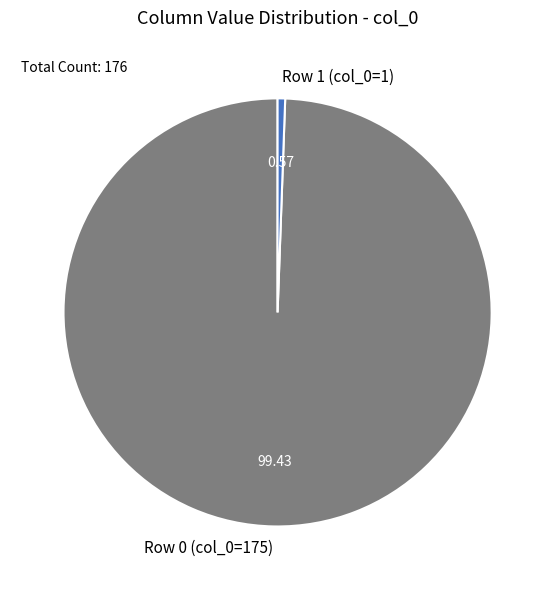

Between Row 0 (col_0=175) and Row 1 (col_0=1), which is larger?

Row 0 (col_0=175)